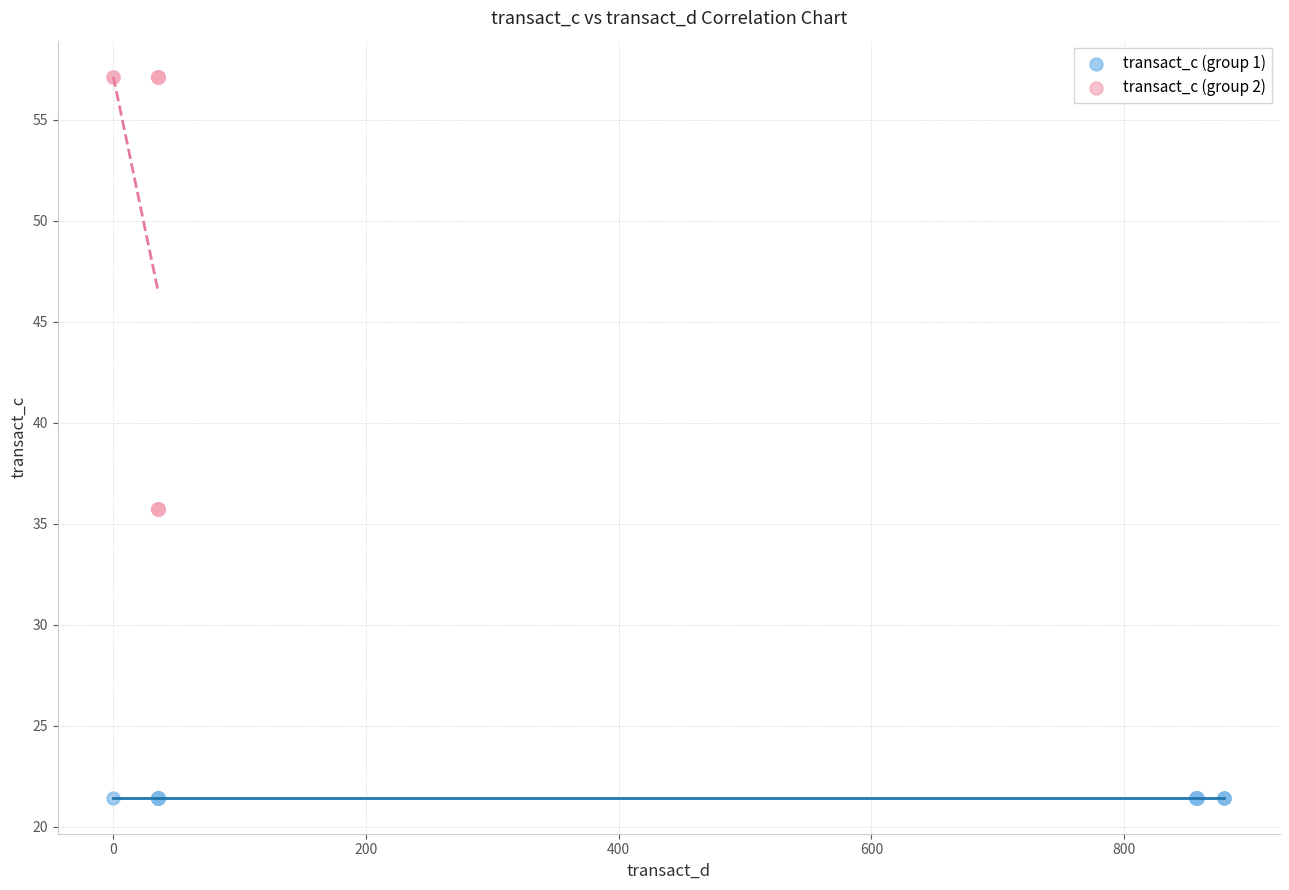

What are all the series names shown in the legend?

transact_c (group 1), transact_c (group 2)